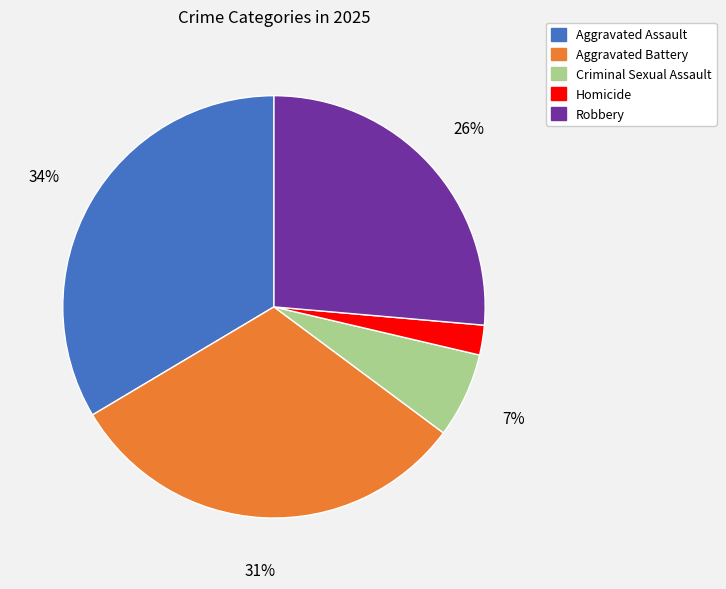

Combined, do Aggravated Battery and Robbery account for over 50%?

Yes